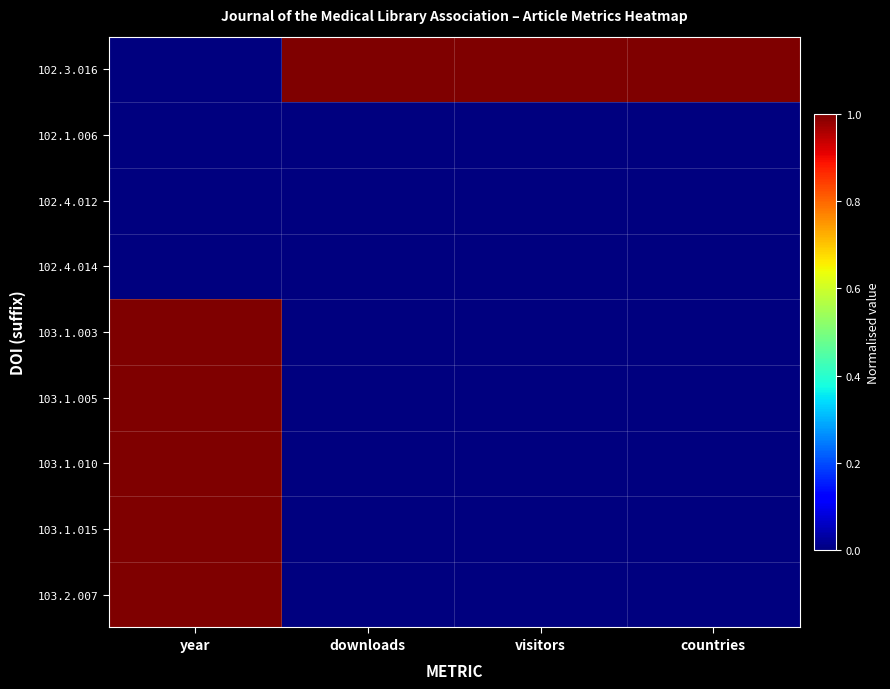

Rank the series by their maximum value, from lowest to highest.

102.1.006, 102.4.012, 102.4.014, 102.3.016, 103.1.003, 103.1.005, 103.1.010, 103.1.015, 103.2.007